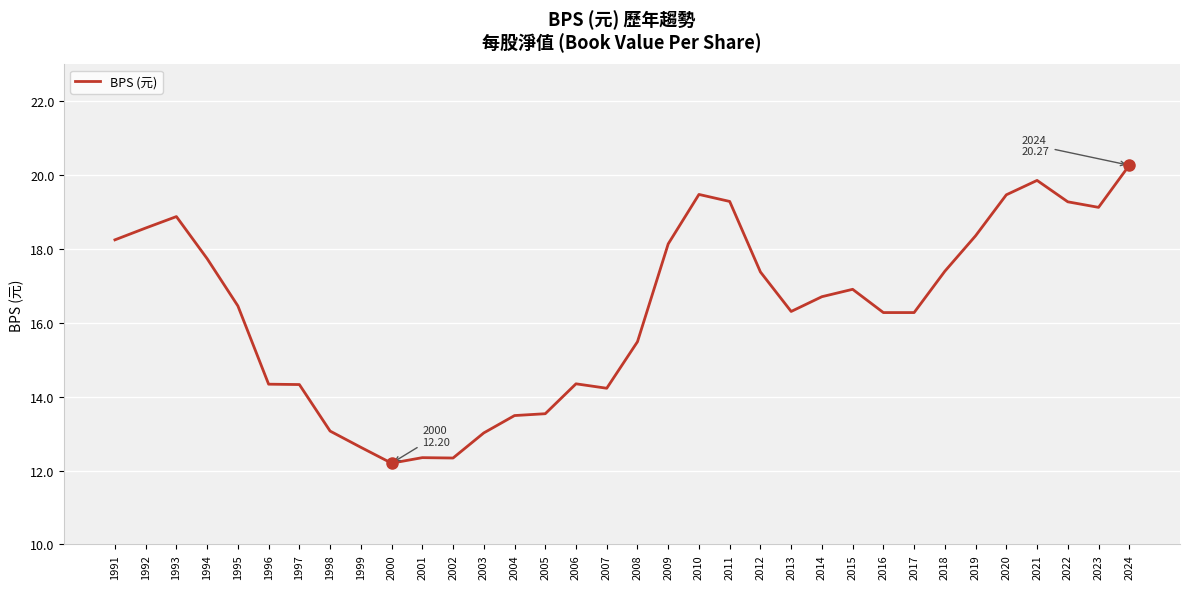

Where is the first local maximum?

1993